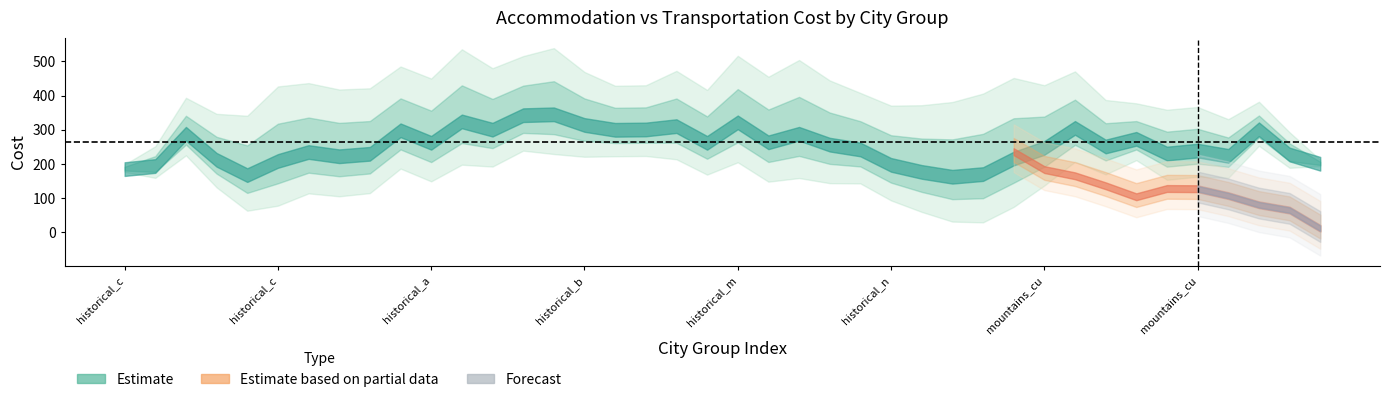

The value of Africa_Transportation at historical_medical_rainy is 79. True or false?

False